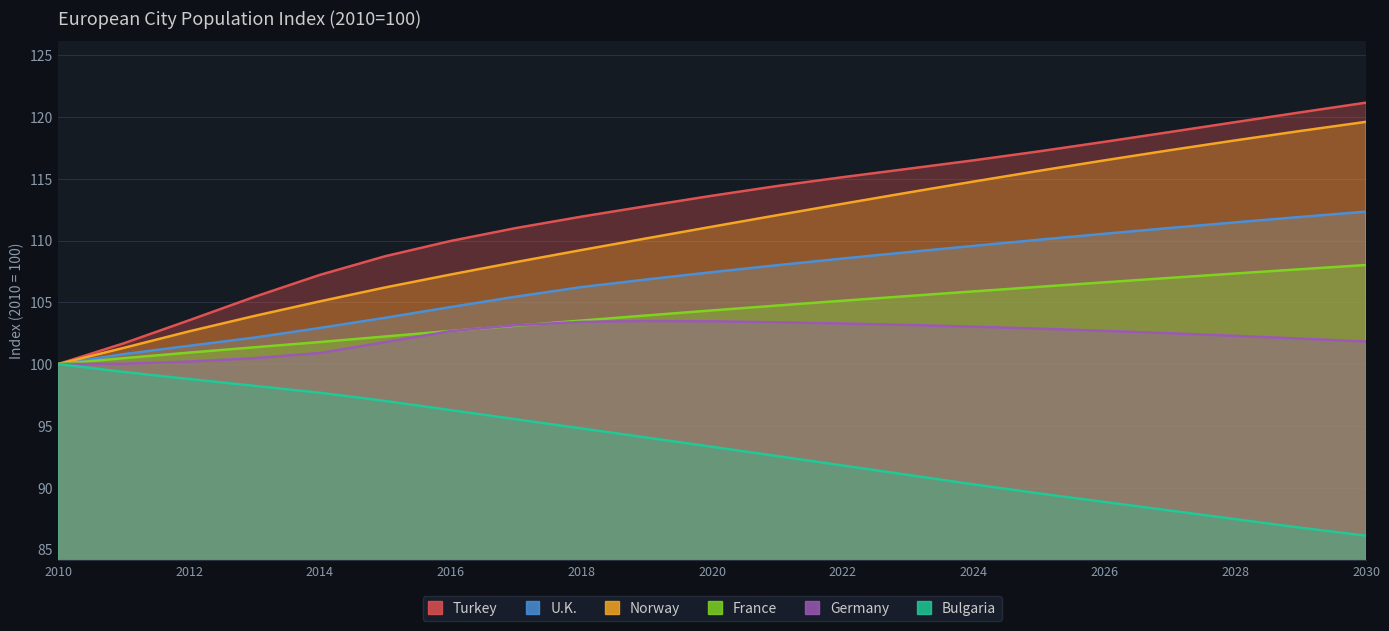

The Turkey series shows 117.2 at 2025. True or false?

True